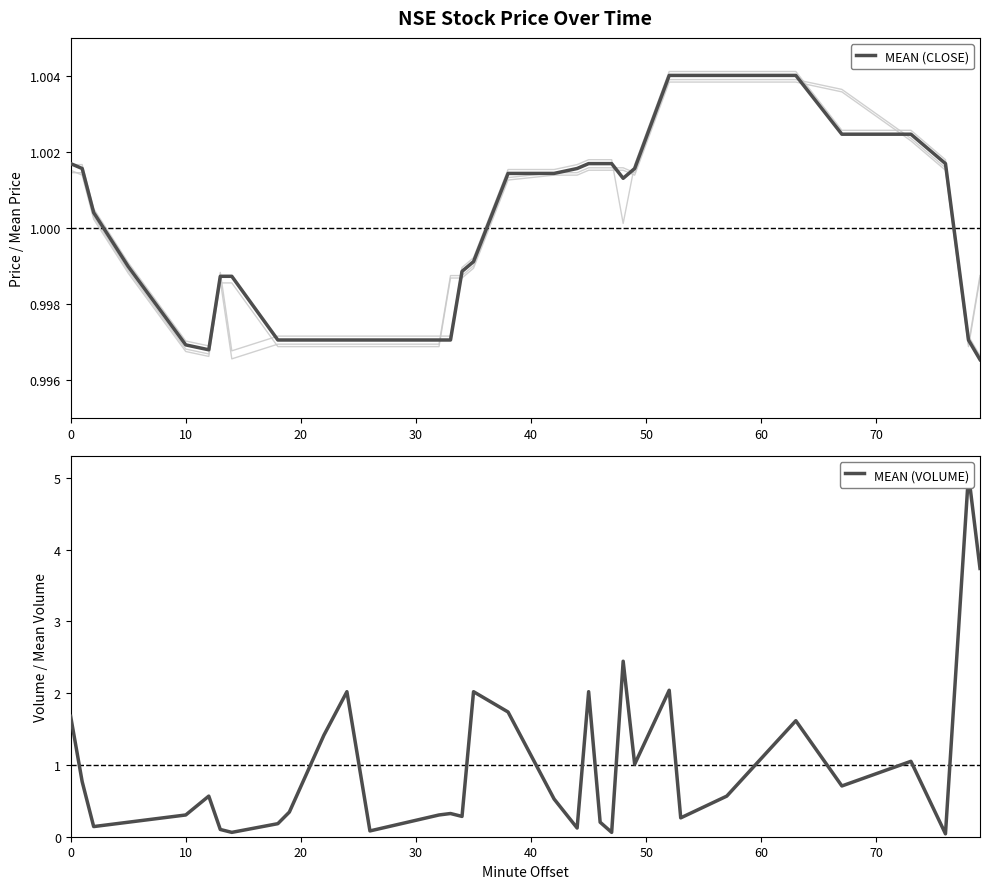

True or false: HIGH has more than 2 interior local peaks.

False